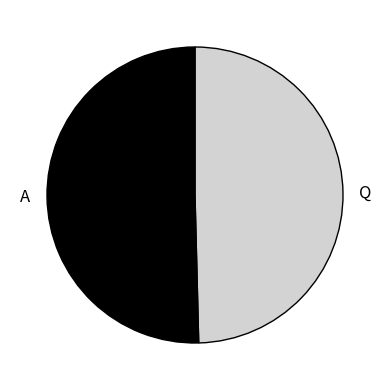

Rank the categories by value from highest to lowest.

A, Q